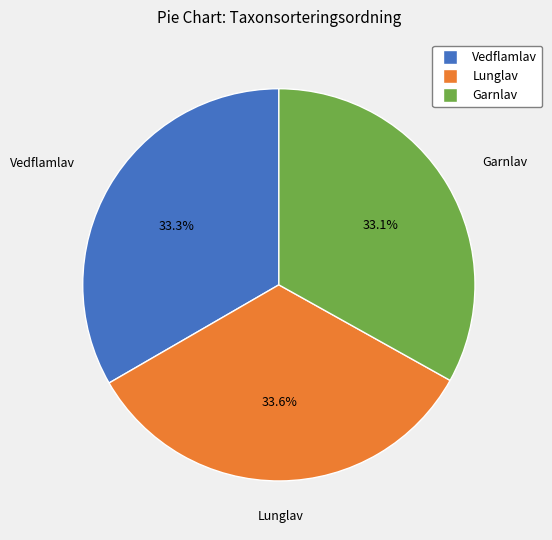

How many segments does this pie chart have?

3